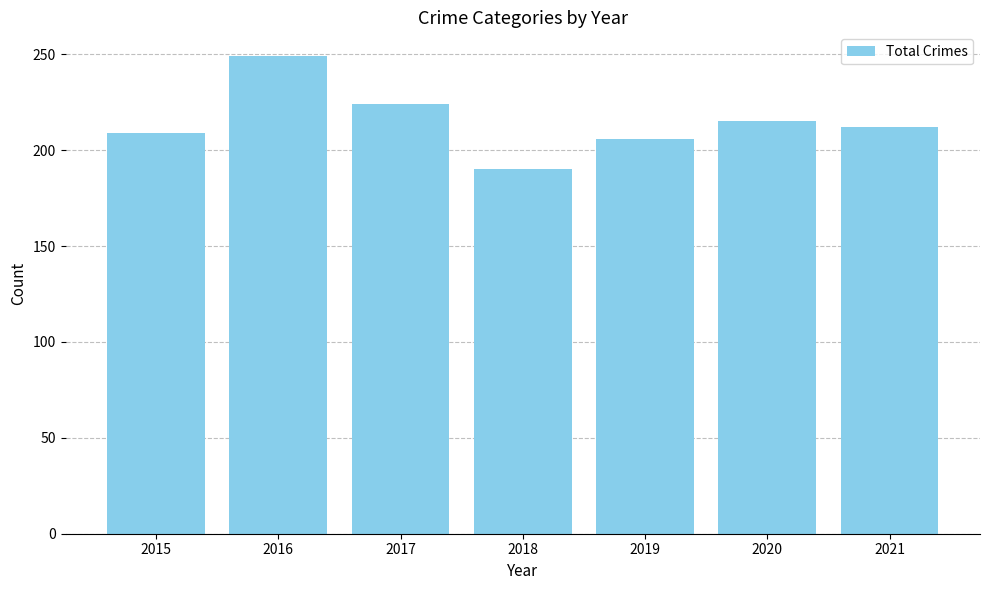

True or false: the data shows 249 at 2016.

True